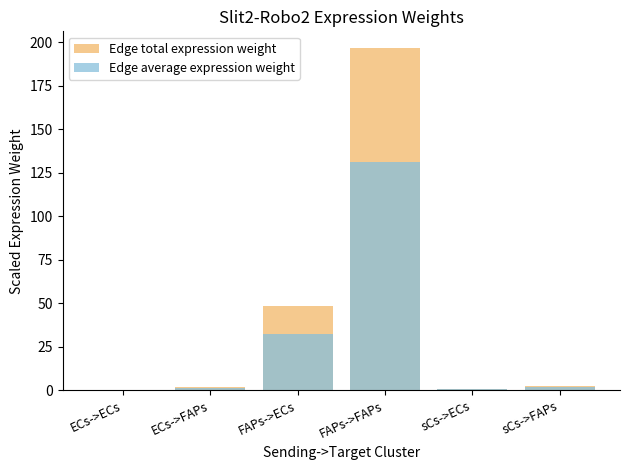

Is it true that Edge total expression weight equals 0.1 at ECs->ECs?

False